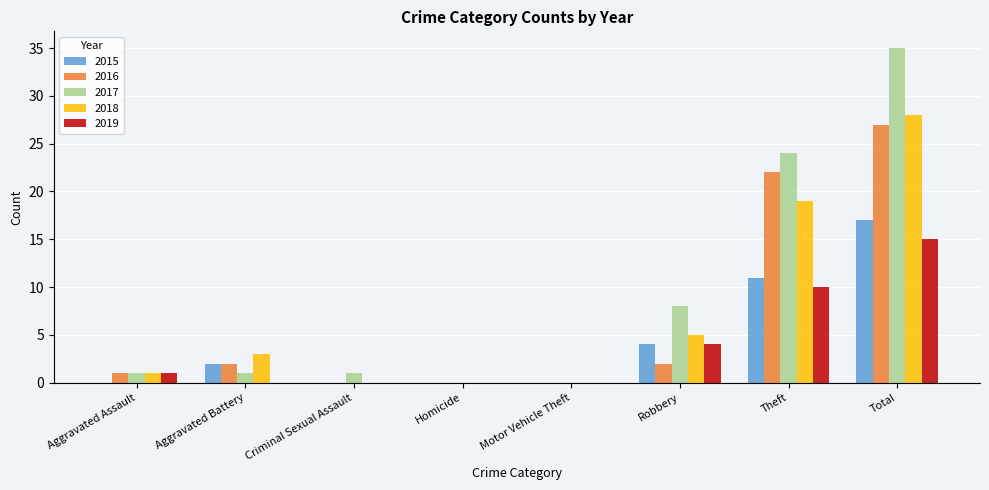

Reading right to left, transcribe all the data shown in this chart.

2015: Total=17	Theft=11	Robbery=4	Motor Vehicle Theft=0	Homicide=0	Criminal Sexual Assault=0	Aggravated Battery=2	Aggravated Assault=0
2016: Total=27	Theft=22	Robbery=2	Motor Vehicle Theft=0	Homicide=0	Criminal Sexual Assault=0	Aggravated Battery=2	Aggravated Assault=1
2017: Total=35	Theft=24	Robbery=8	Motor Vehicle Theft=0	Homicide=0	Criminal Sexual Assault=1	Aggravated Battery=1	Aggravated Assault=1
2018: Total=28	Theft=19	Robbery=5	Motor Vehicle Theft=0	Homicide=0	Criminal Sexual Assault=0	Aggravated Battery=3	Aggravated Assault=1
2019: Total=15	Theft=10	Robbery=4	Motor Vehicle Theft=0	Homicide=0	Criminal Sexual Assault=0	Aggravated Battery=0	Aggravated Assault=1